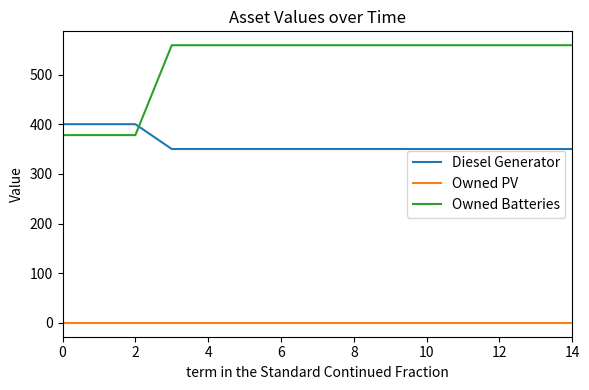

Reading left to right, what are all the values shown in this chart?

Diesel Generator: 400	400	400	350	350	350	350	350	350	350	350	350	350	350	350
Owned PV: 0	0	0	0	0	0	0	0	0	0	0	0	0	0	0
Owned Batteries: 378	378	378	559	559	559	559	559	559	559	559	559	559	559	559